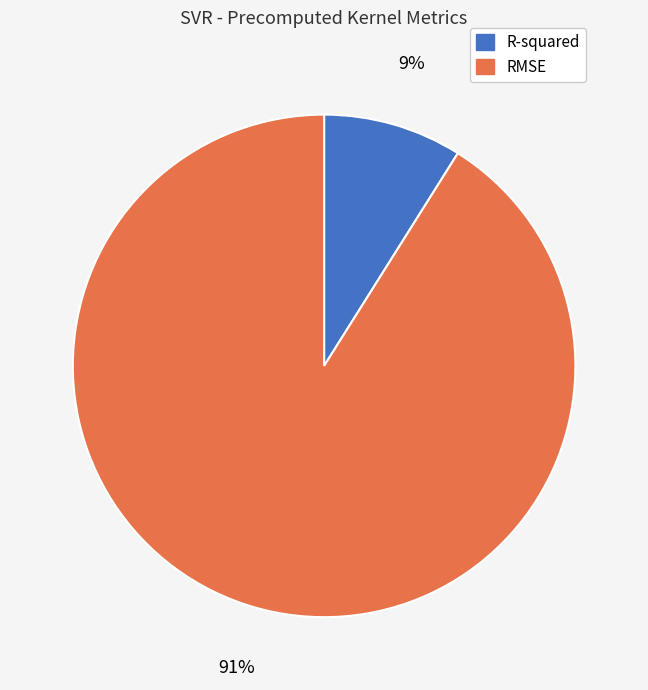

Which has a higher value, R-squared or RMSE?

RMSE